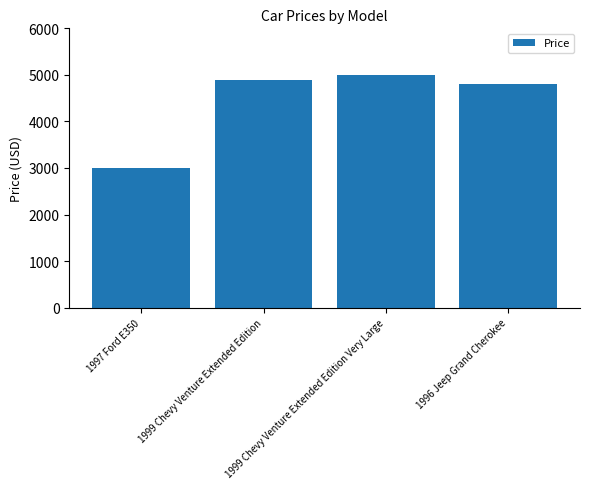

The value at 1999 Chevy Venture Extended Edition is 8297. True or false?

False